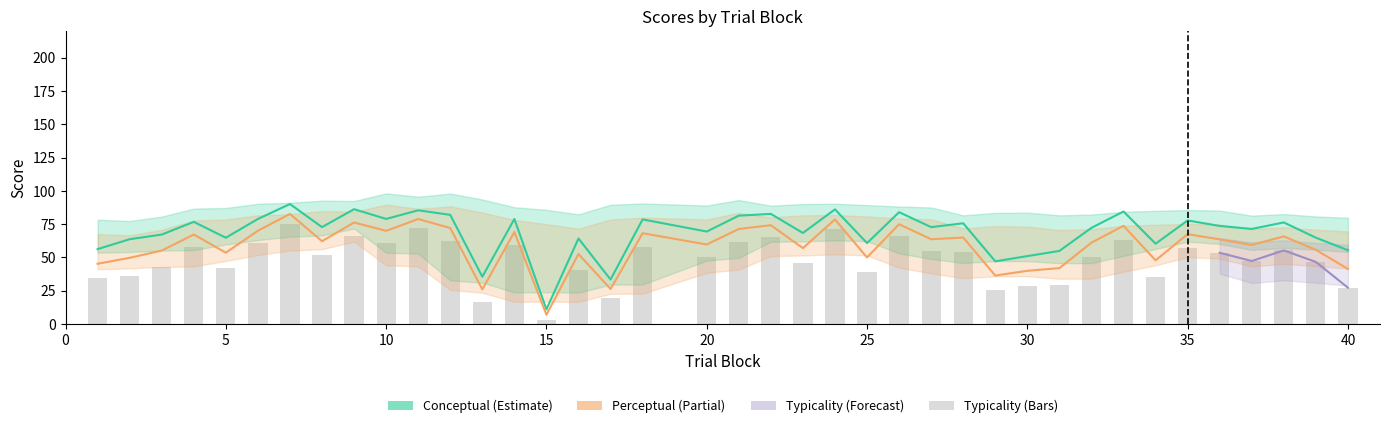

Between 1 and 3, which series saw the biggest shift?

conceptual